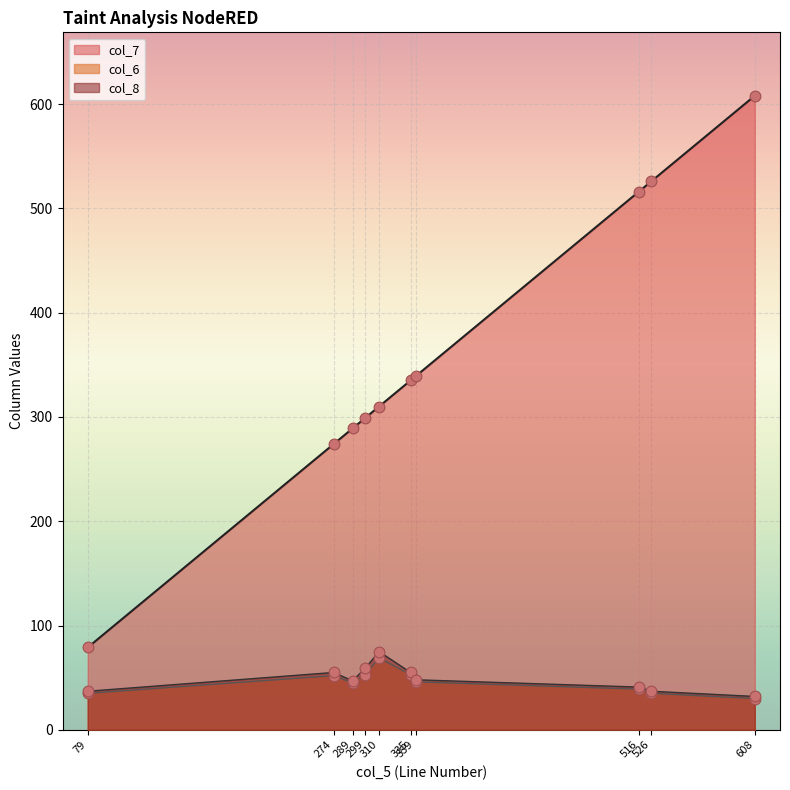

Which series has the widest spread of Y values?

col_7